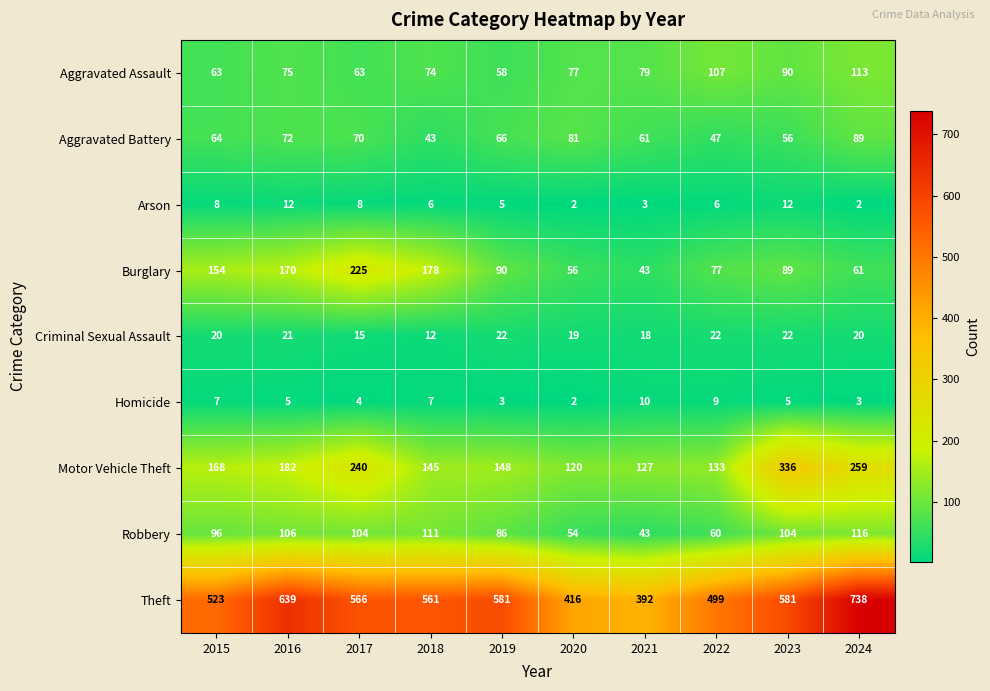

Rank the series at 2017 from lowest to highest value.

Homicide, Arson, Criminal Sexual Assault, Aggravated Assault, Aggravated Battery, Robbery, Burglary, Motor Vehicle Theft, Theft